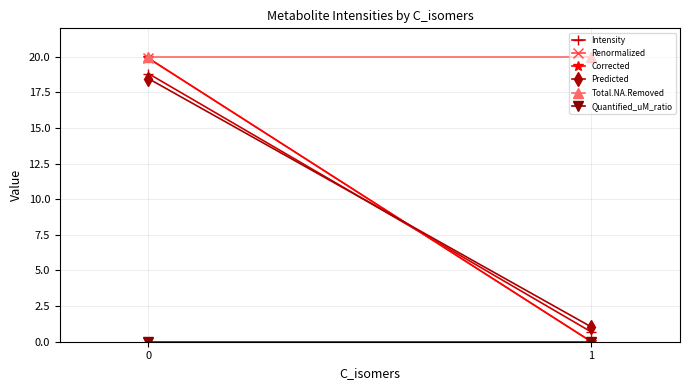

Which series has the widest spread of values?

Renormalized